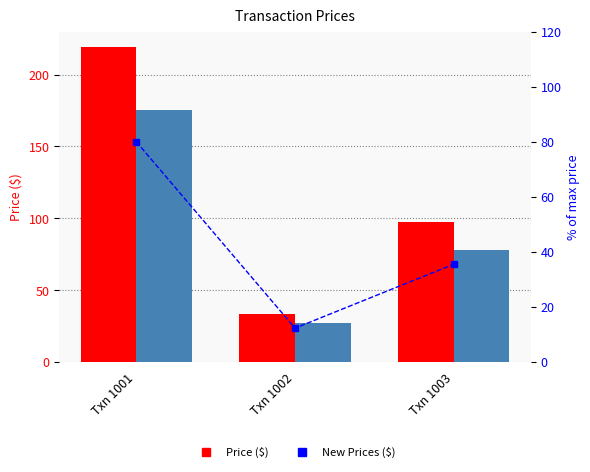

What is the difference between the maximum and second lowest values in the % of max price series?

44.5